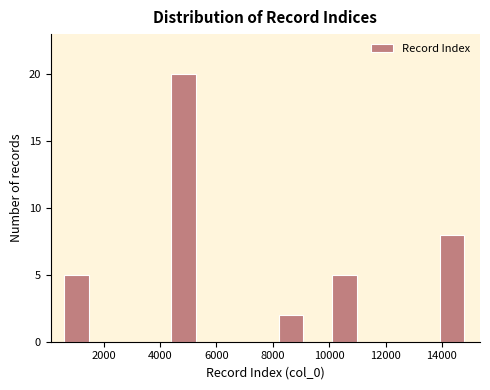

Which range on the x-axis has the tallest bar?

4400 to 5400